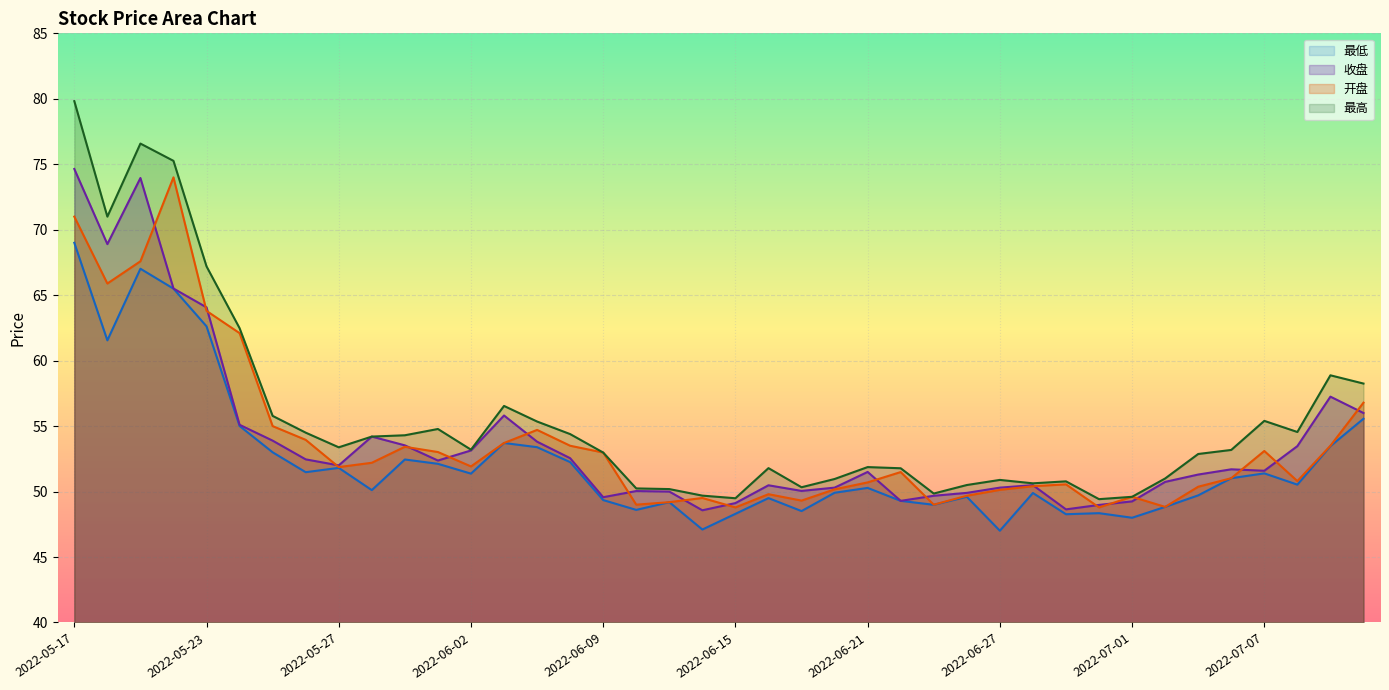

What is the approximate value of 最高 at 2022-07-05?

52.9